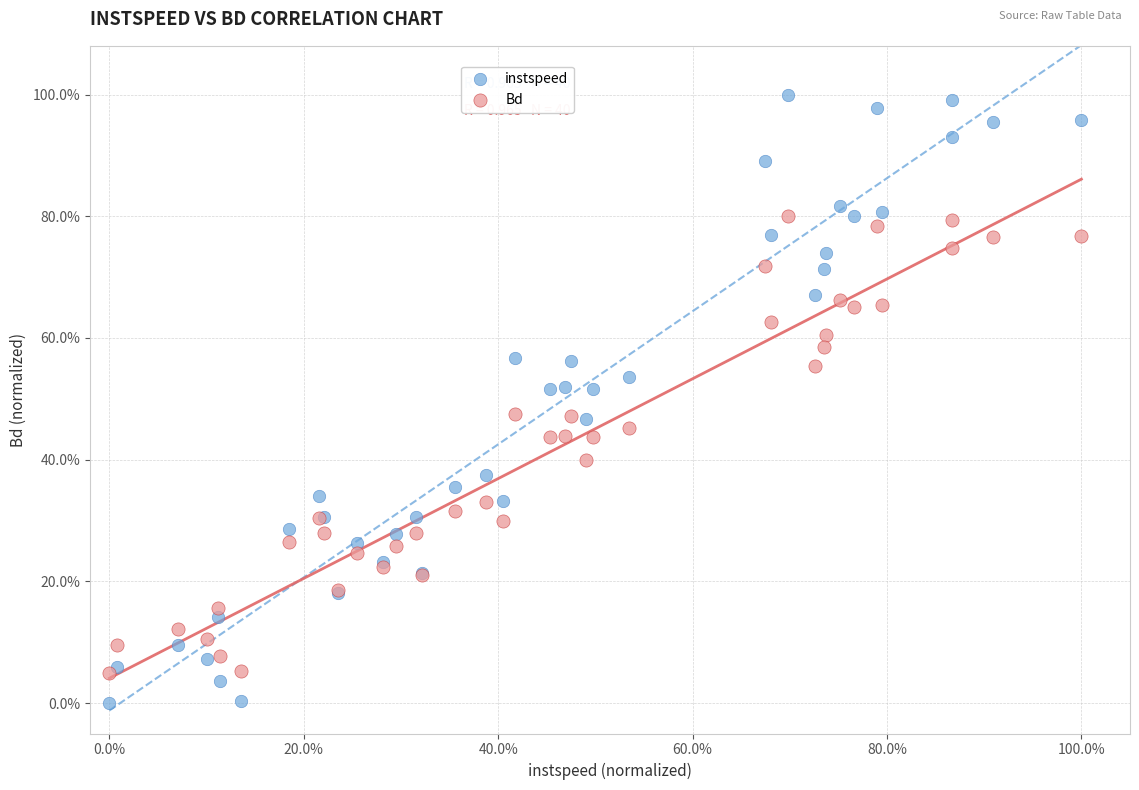

Which series has the largest Y range (max minus min)?

instspeed